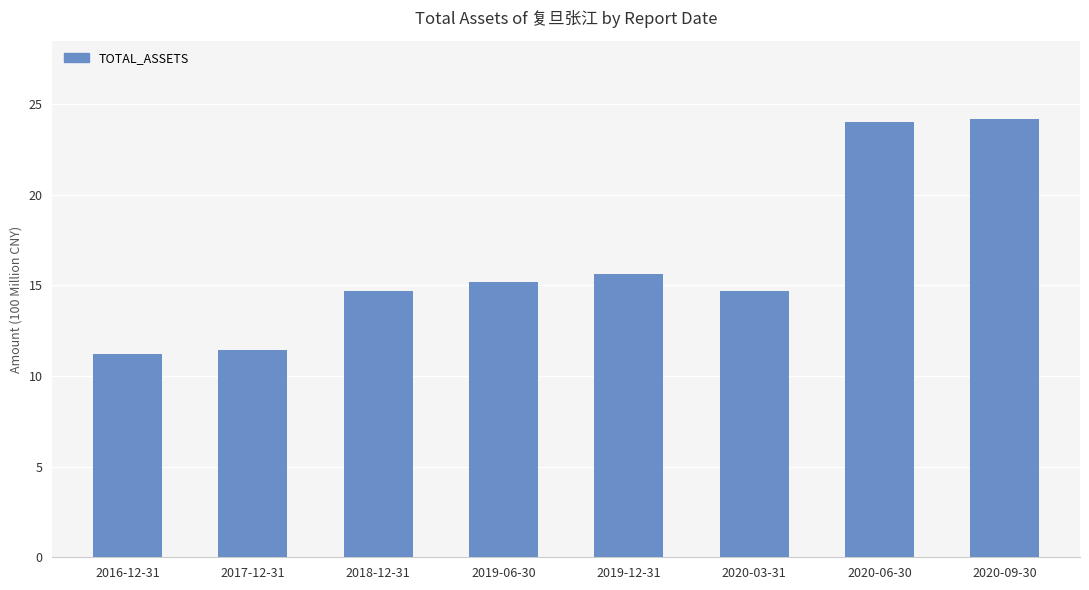

Reading right to left, list all the values displayed in this chart.

2020-09-30=24.2	2020-06-30=24.0	2020-03-31=14.7	2019-12-31=15.6	2019-06-30=15.2	2018-12-31=14.7	2017-12-31=11.5	2016-12-31=11.2